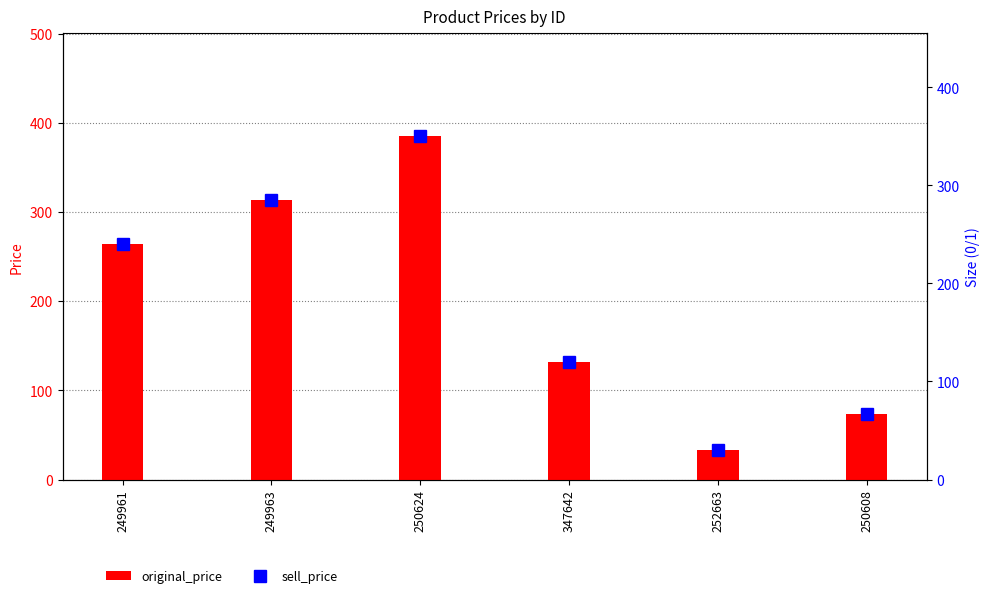

The original_price series shows 264 at 249961. True or false?

True